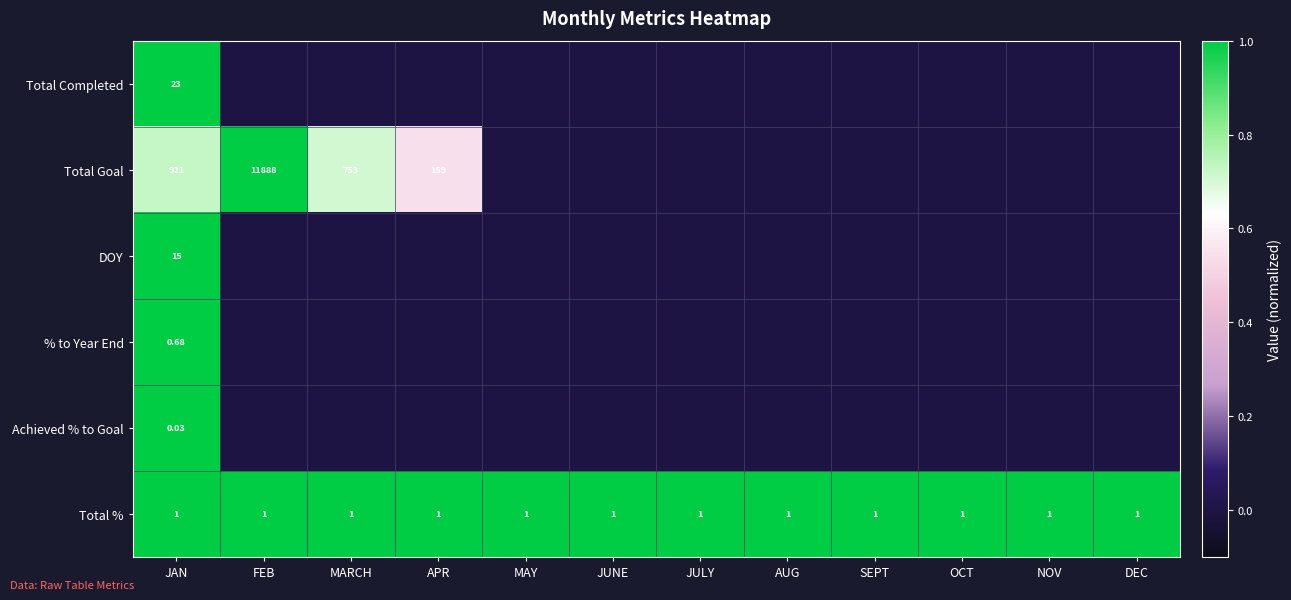

Between SEPT and MARCH, which is larger?

SEPT